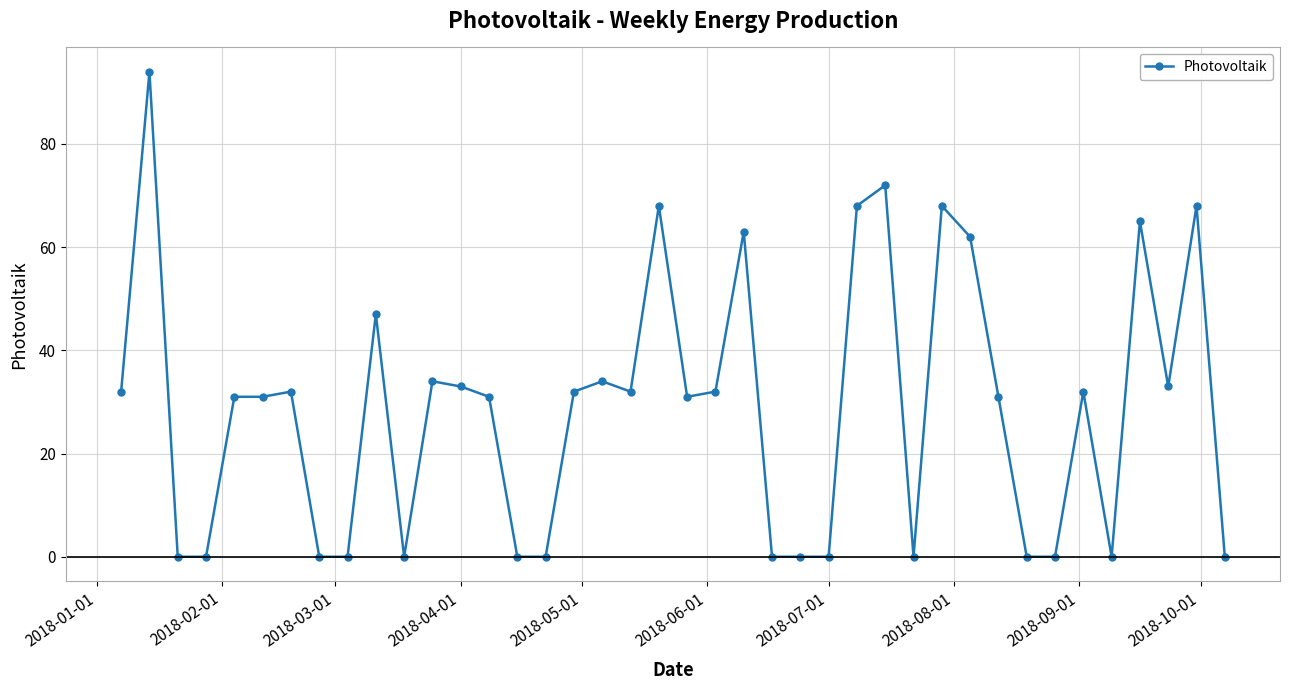

What is the maximum value shown in the chart?

94